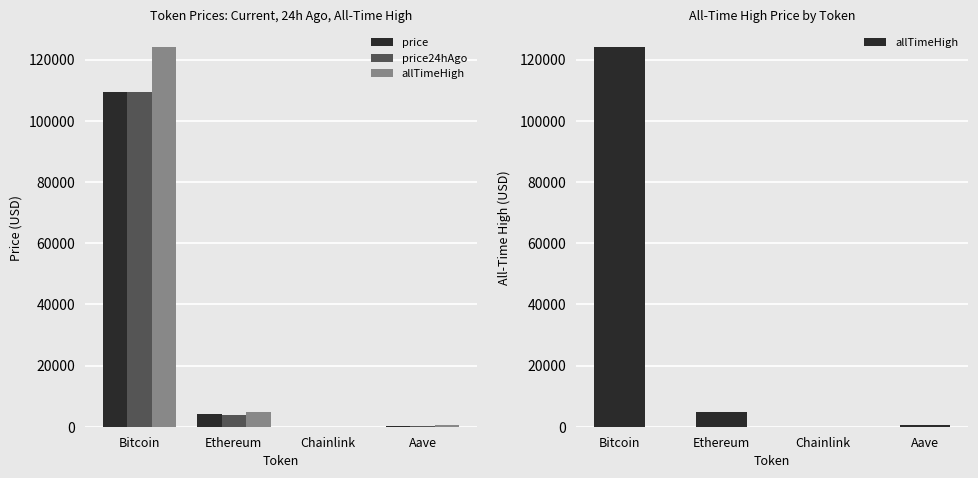

What is the sum of the price values at Ethereum and Aave?

4267.1